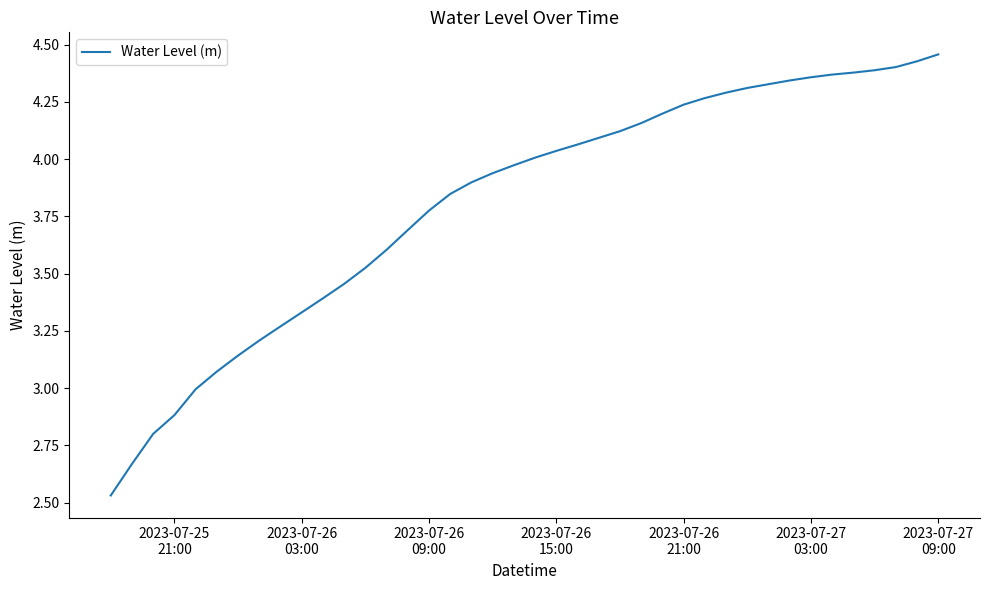

What is the difference between the maximum and minimum values?

1.9